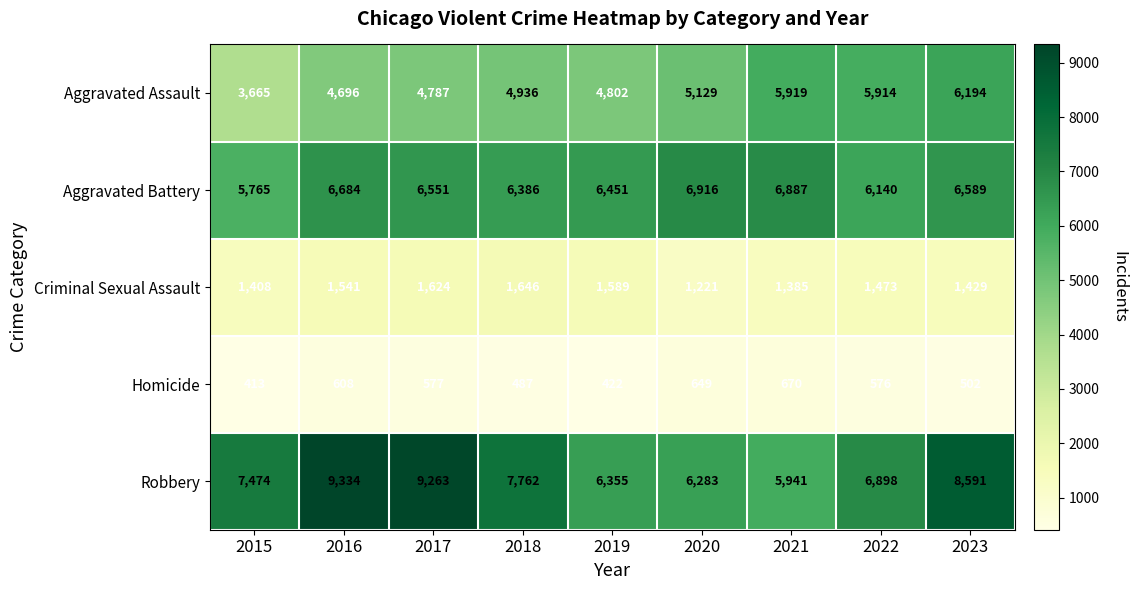

What is the sum of the Criminal Sexual Assault values at 2016 and 2022?

3014